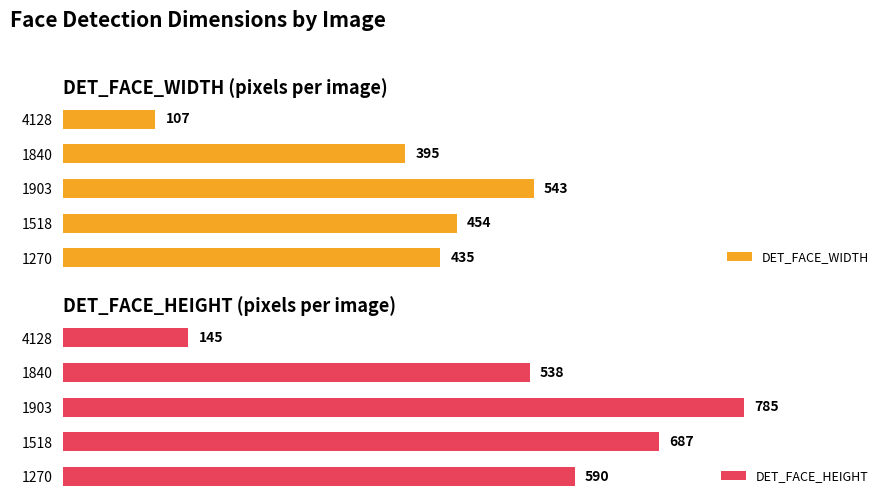

True or false: DET_FACE_HEIGHT has a value of 8.9 at 4128.

False